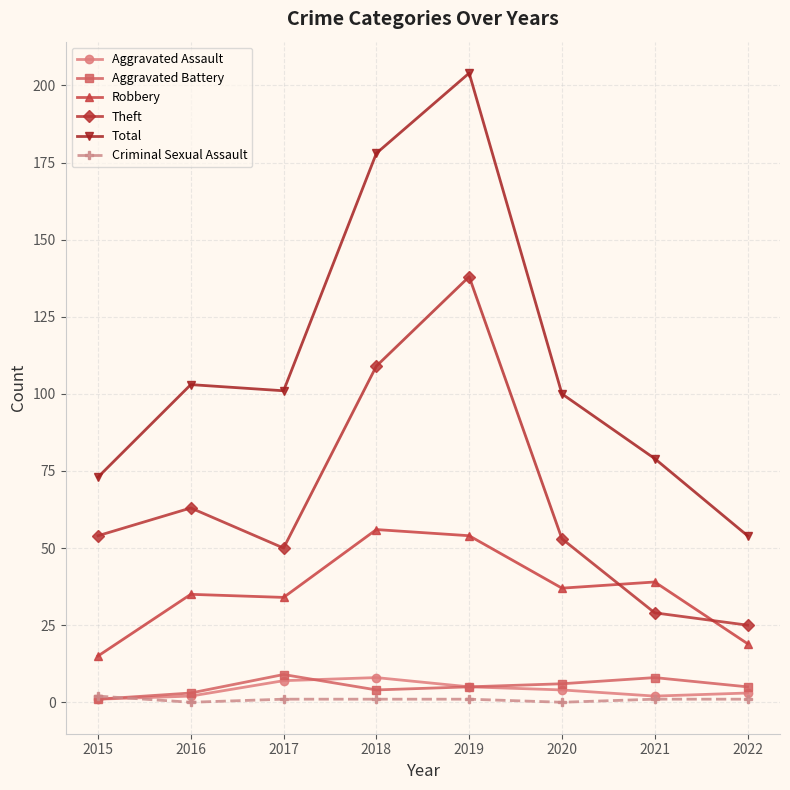

Is it true that Theft equals 138 at 2019?

True